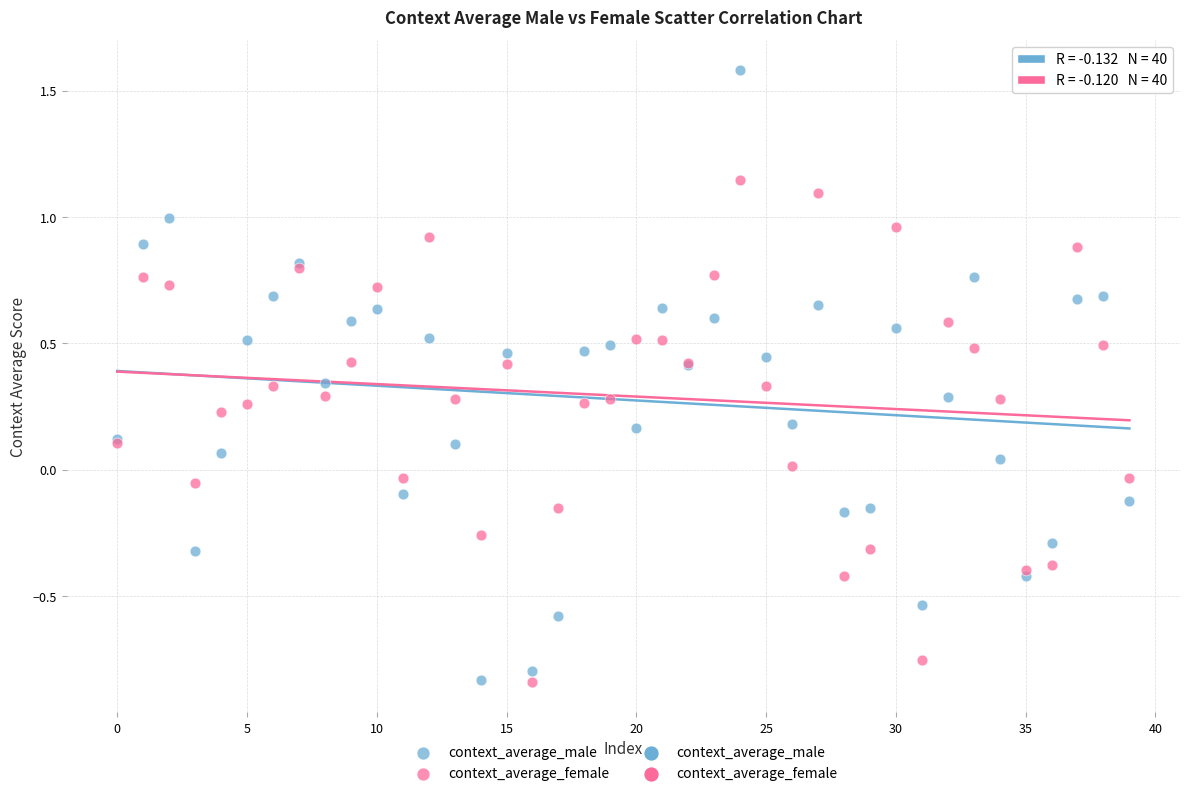

Which series contains the highest Y value?

context_average_male